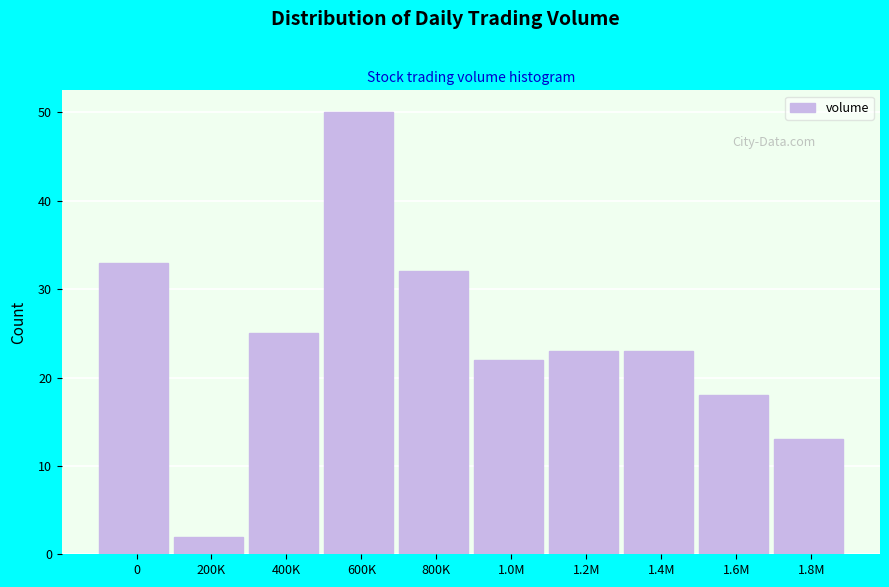

Reading right to left, list all the values displayed in this chart.

13	18	23	23	22	32	50	25	2	33